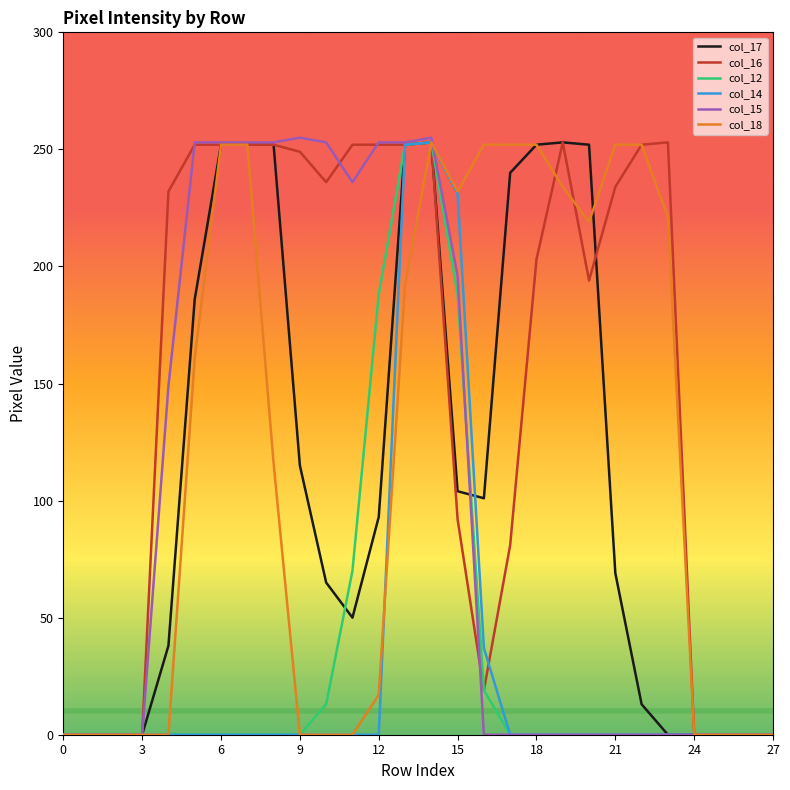

Which series has the largest total across all categories?

col_16